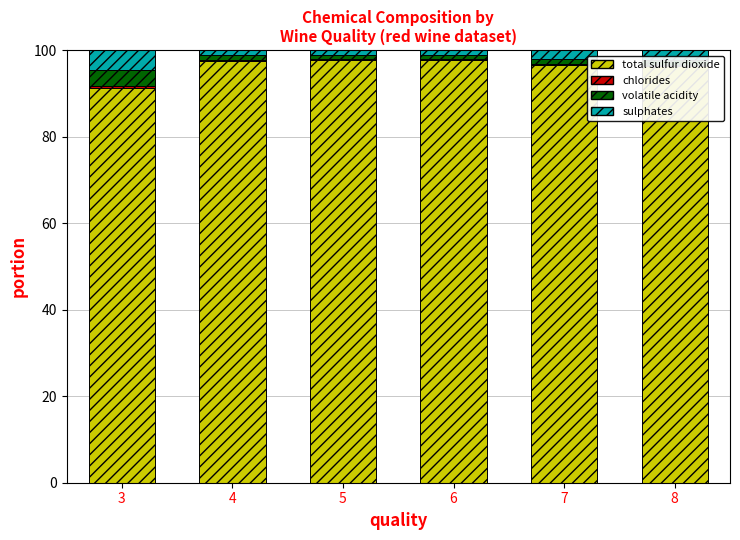

The value of total sulfur dioxide at 6 is 97.7. True or false?

True